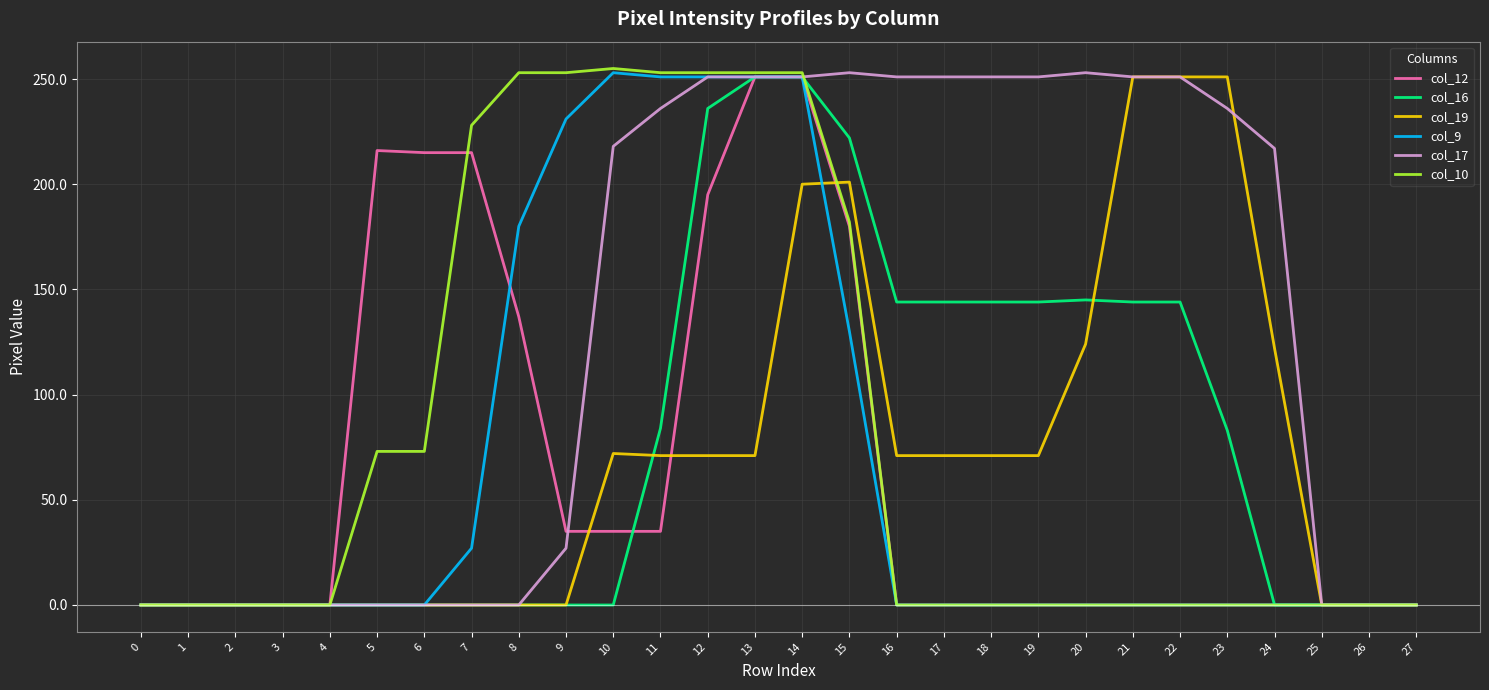

Between 2 and 9, which series saw the biggest shift?

col_10